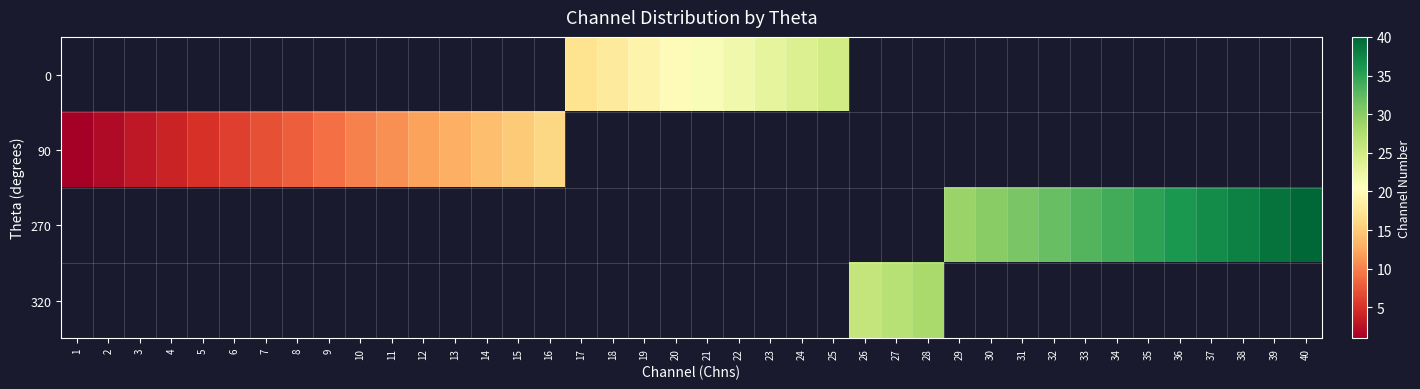

Which series has the largest range (max minus min)?

90